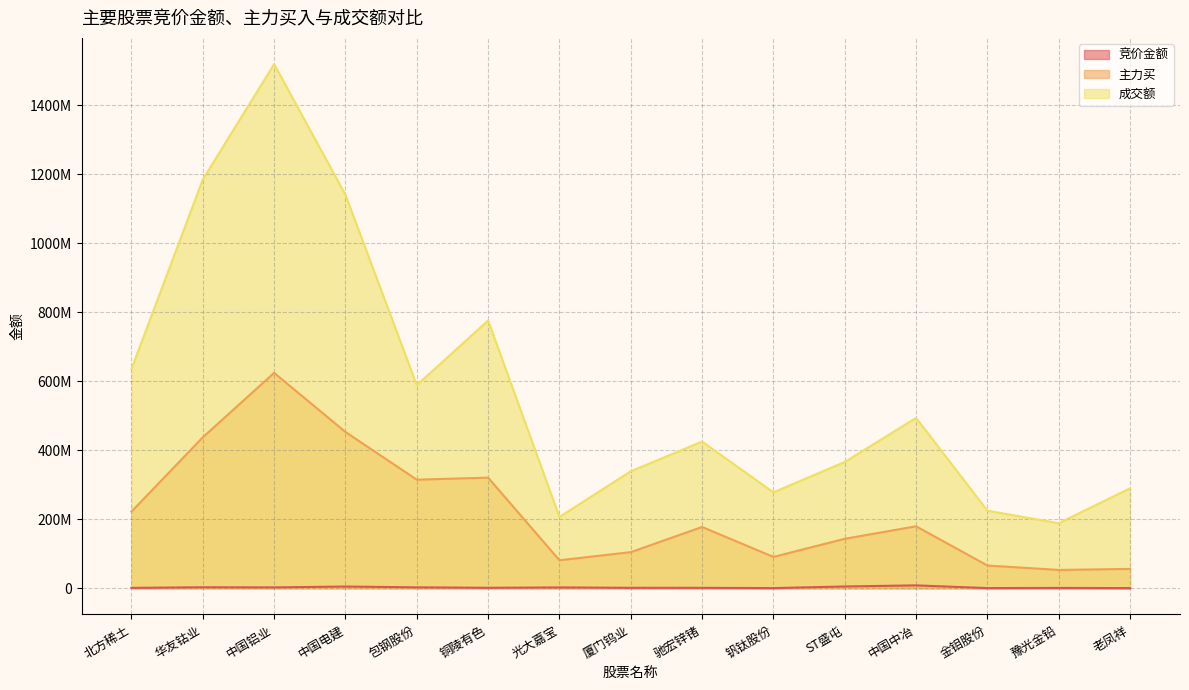

Does the chart display data point markers on the line(s)?

No